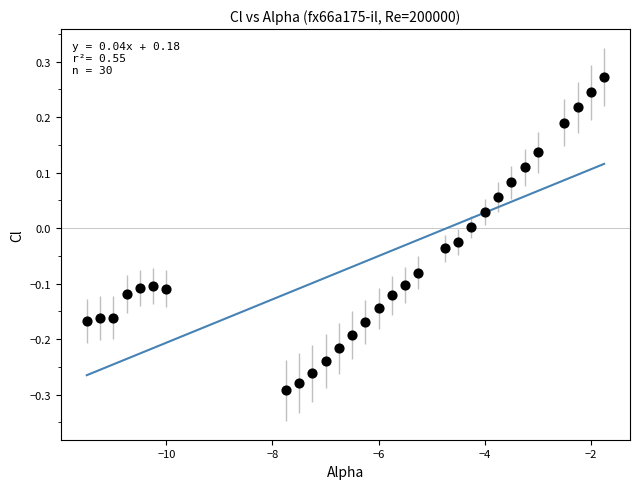

What is the range of X values (max minus min)?

9.8